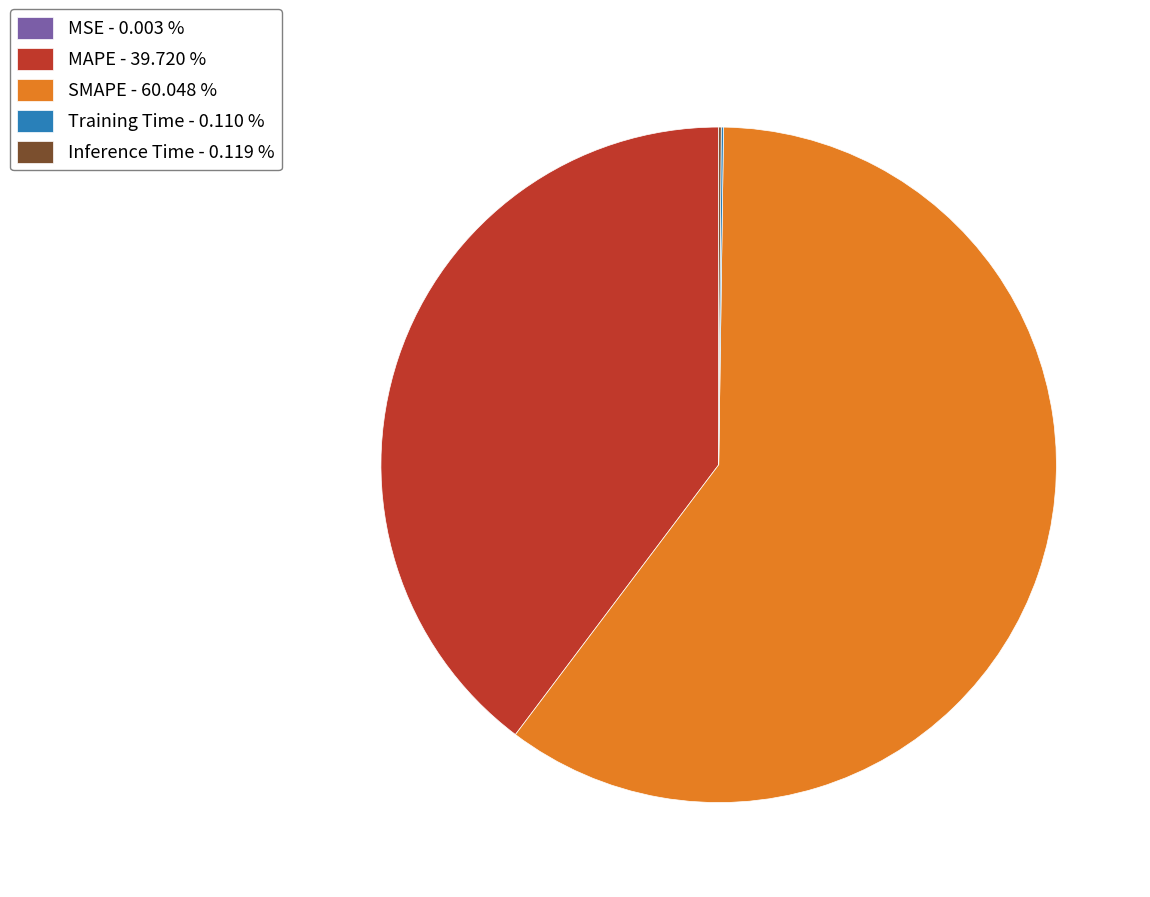

Does any single category account for the majority?

Yes